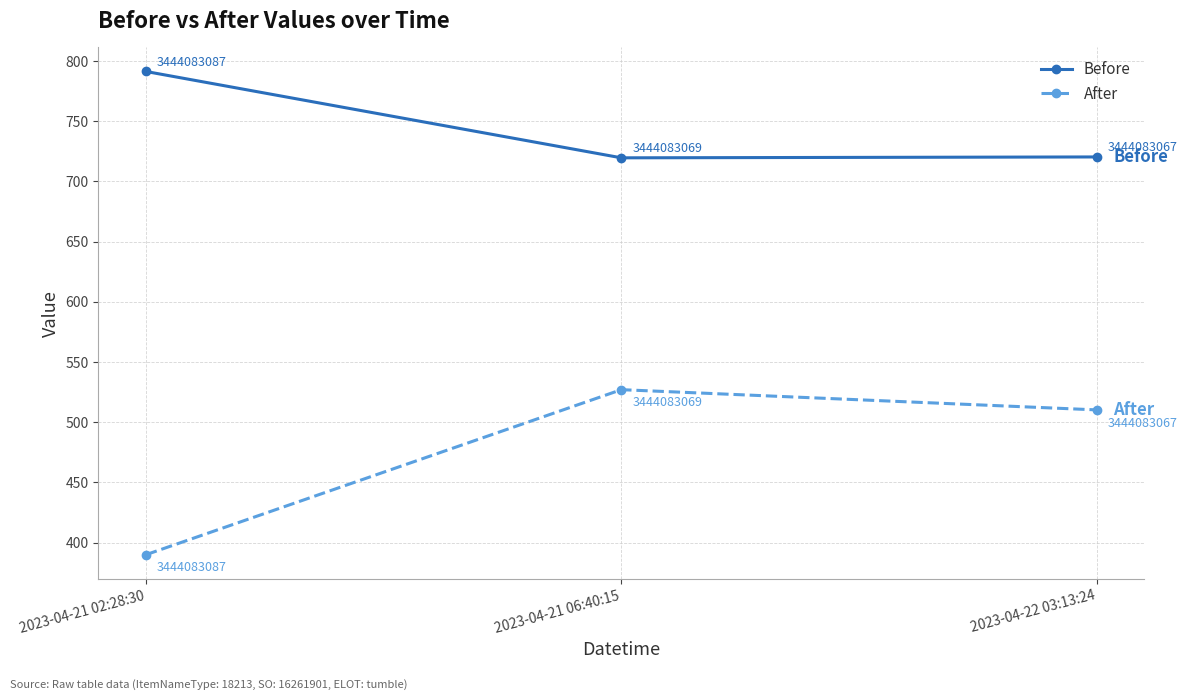

Rank the series by their maximum value, from lowest to highest.

After, Before